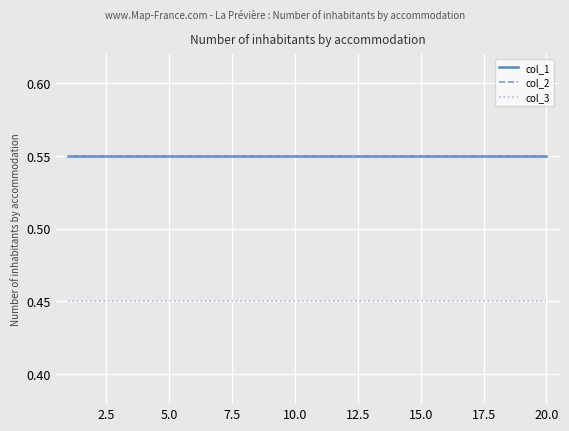

True or false: col_1 and col_3 cross at least once.

False